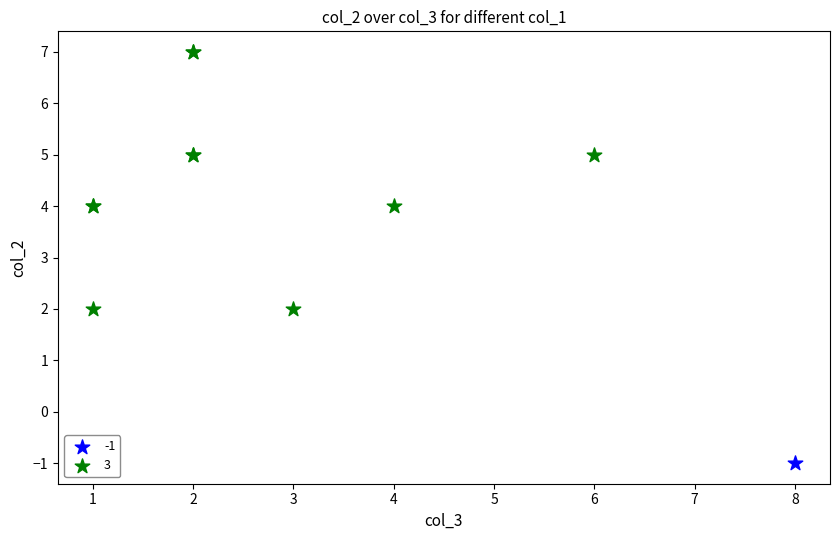

Which series reaches the minimum Y coordinate?

-1